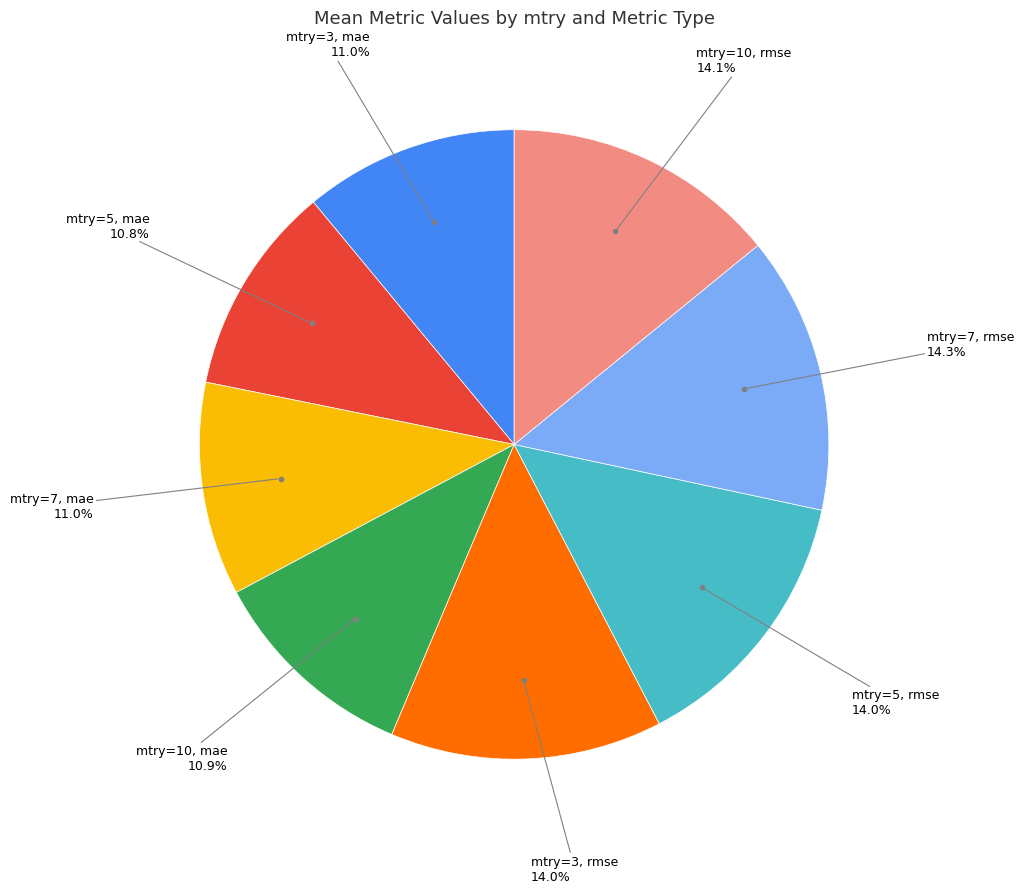

Is there any slice that represents more than half of the pie?

No